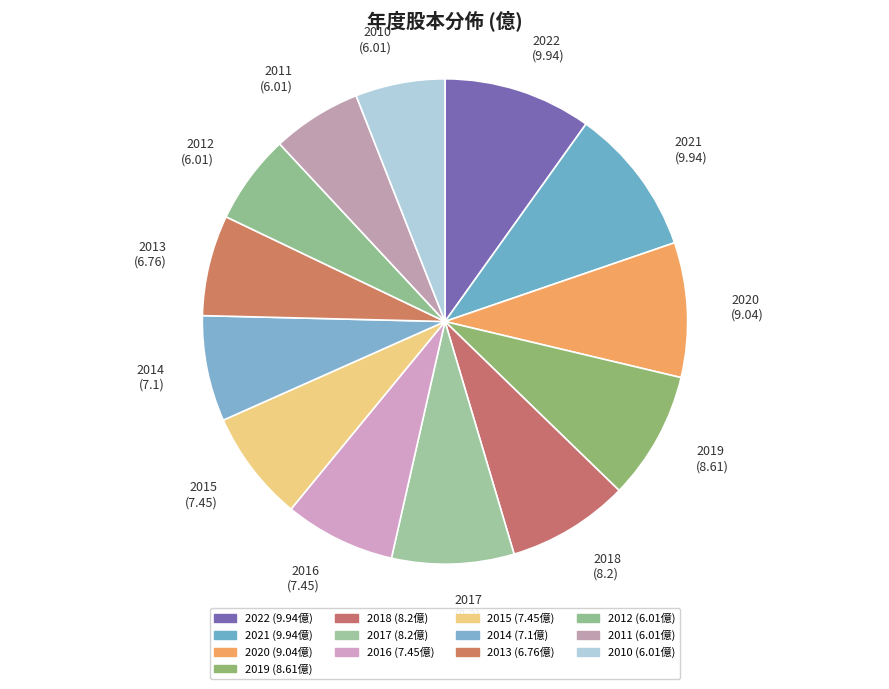

Do 2020 and 2022 together represent more than half of the pie?

No